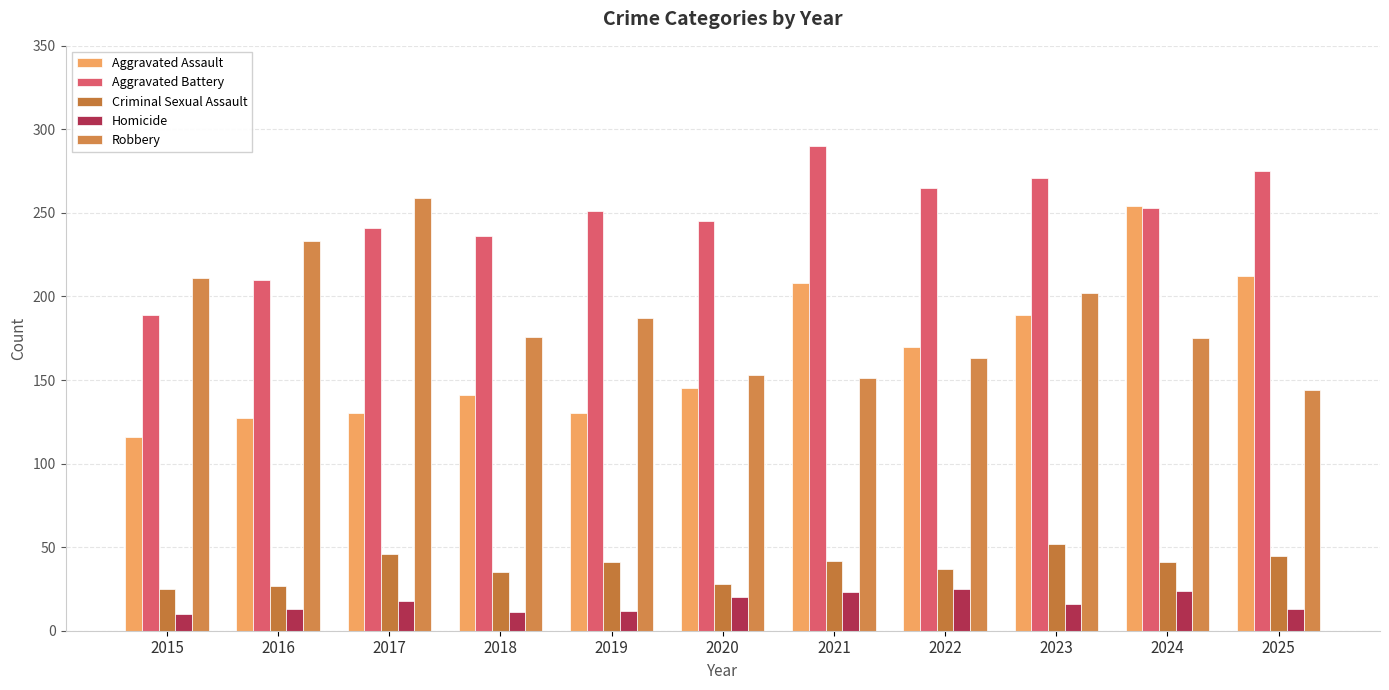

What is the value of the Criminal Sexual Assault bar at the 2nd from the left?

27